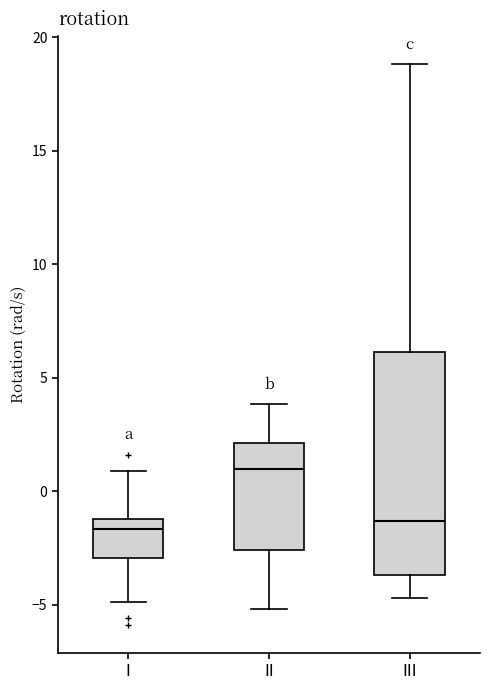

Reading left to right, transcribe this box plot: for each box, give where its median line is, the range the box spans, and where its two whiskers end, as read against the y-axis. The values are not printed on the chart, so give them approximately, as read against the axis.

I: median -1.5, box -3.0 to -1.0, whiskers -5.0 to 1.0
II: median 1.0, box -2.5 to 2.0, whiskers -5.0 to 4.0
III: median -1.5, box -3.5 to 6.0, whiskers -4.5 to 19.0